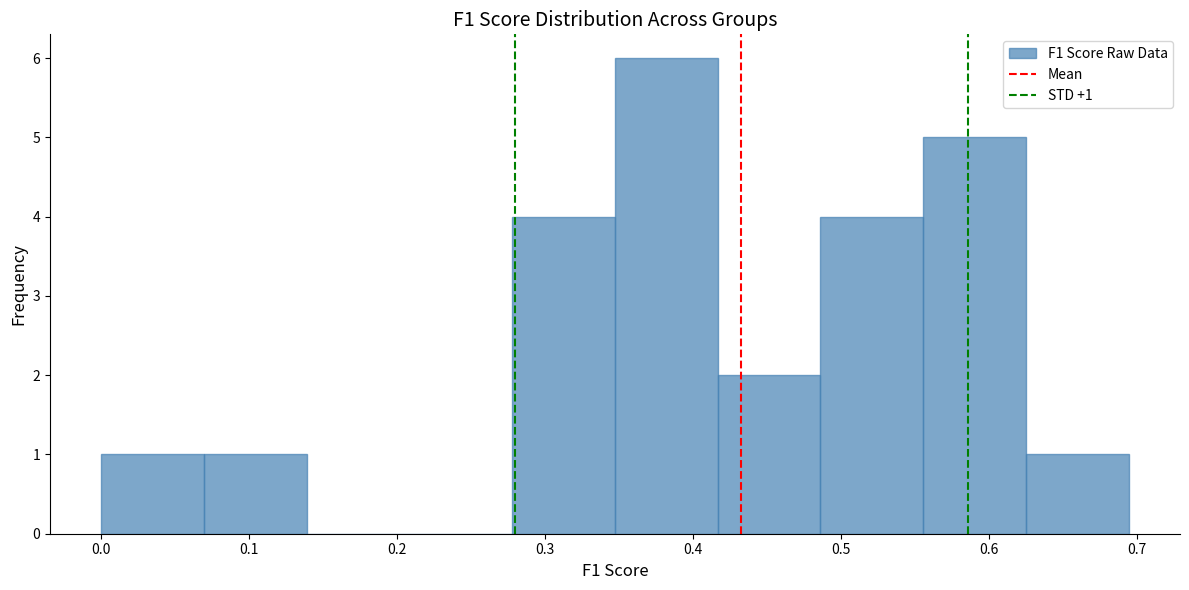

Over which range of the x-axis is the bar tallest?

0.35 to 0.42